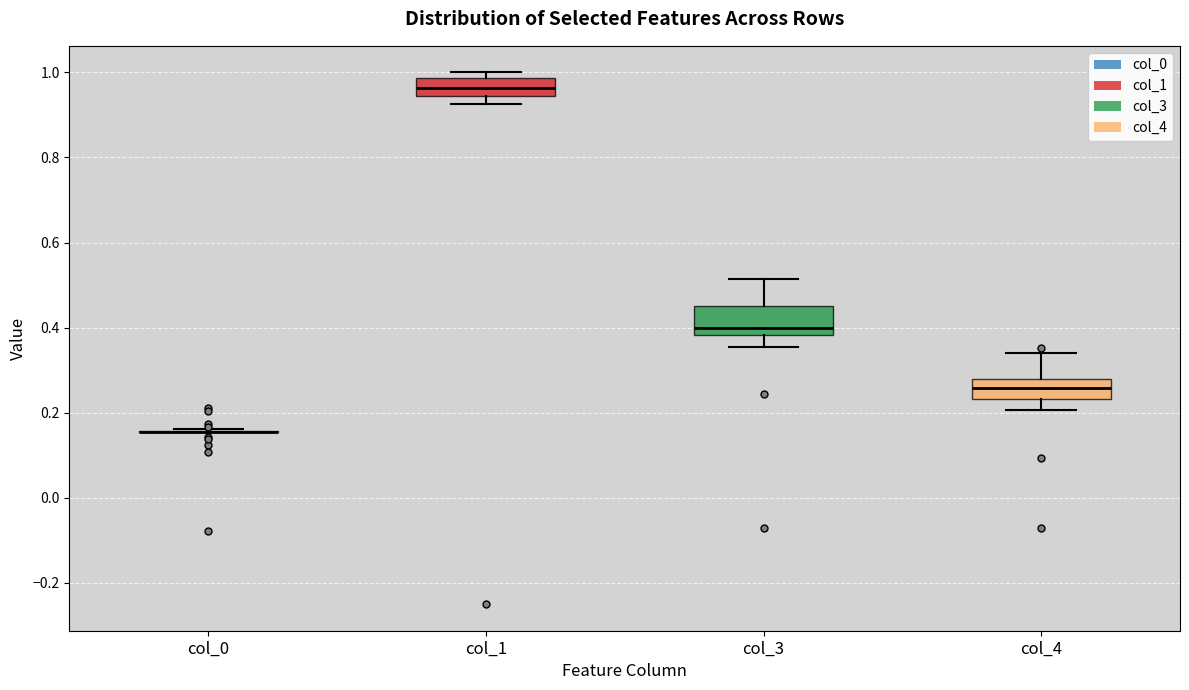

Where does the upper whisker of the box for col_3 end on the y-axis? The values are not printed on the chart, so give them approximately, as read against the axis.

0.52